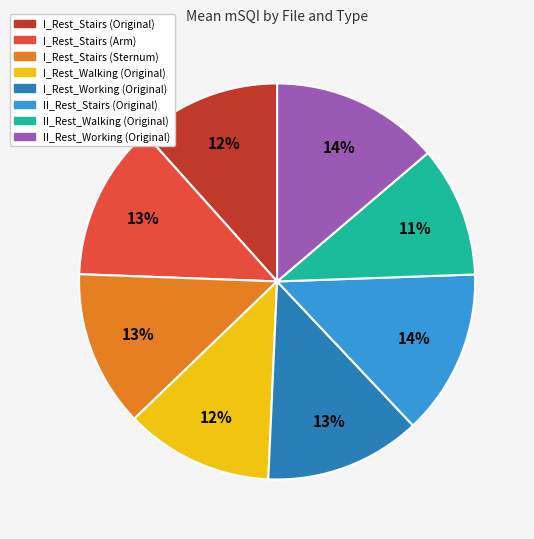

The II_Rest_Stairs (Original) slice represents 14% of the pie. True or false?

True